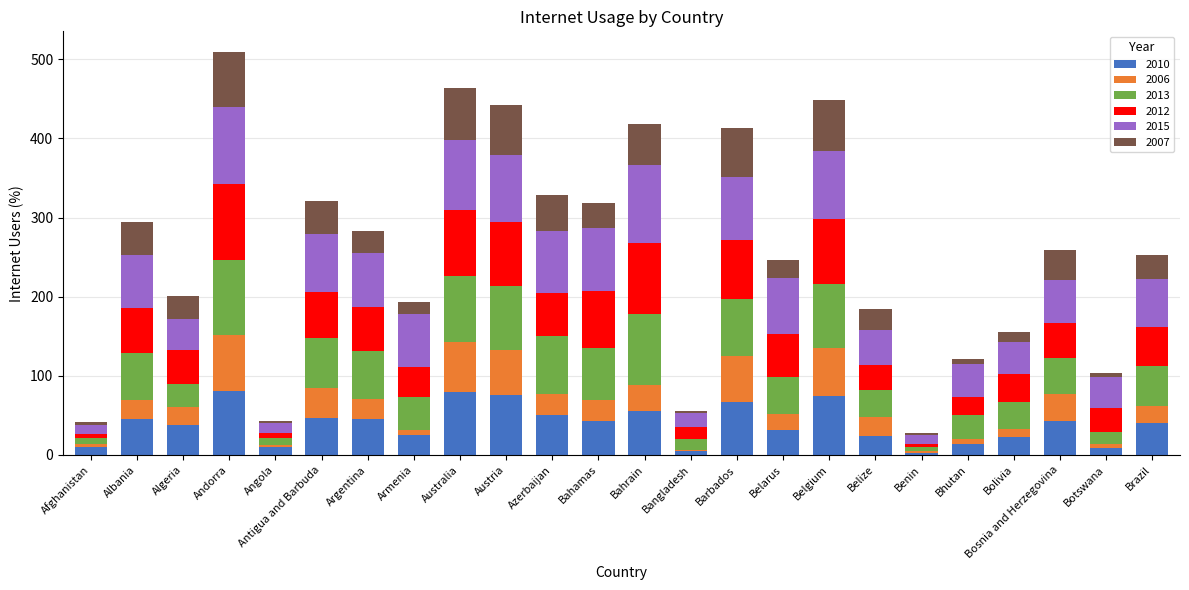

Are the bars grouped side by side (vs. stacked)?

No